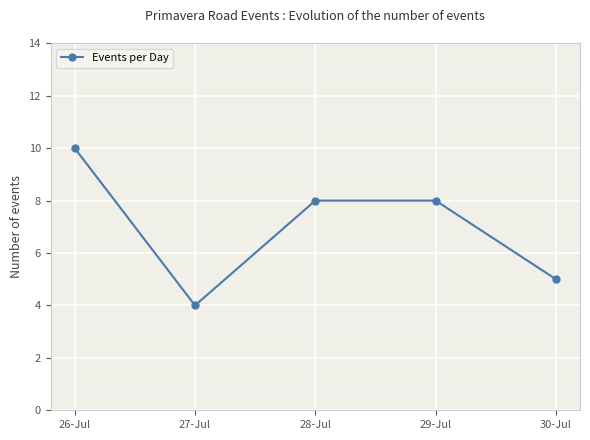

What is the approximate value at 29-Jul?

8